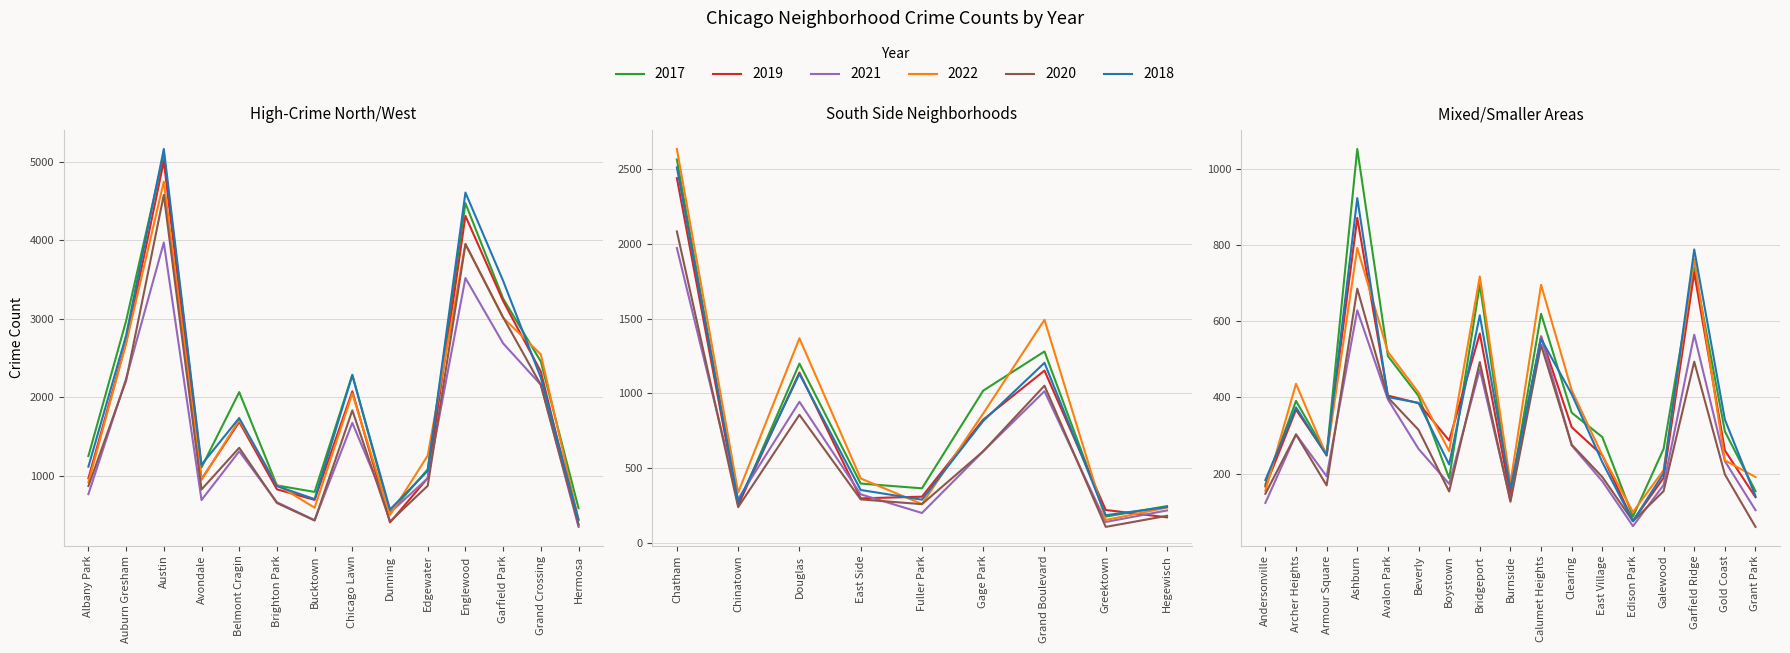

What is the minimum value shown in the chart?

60